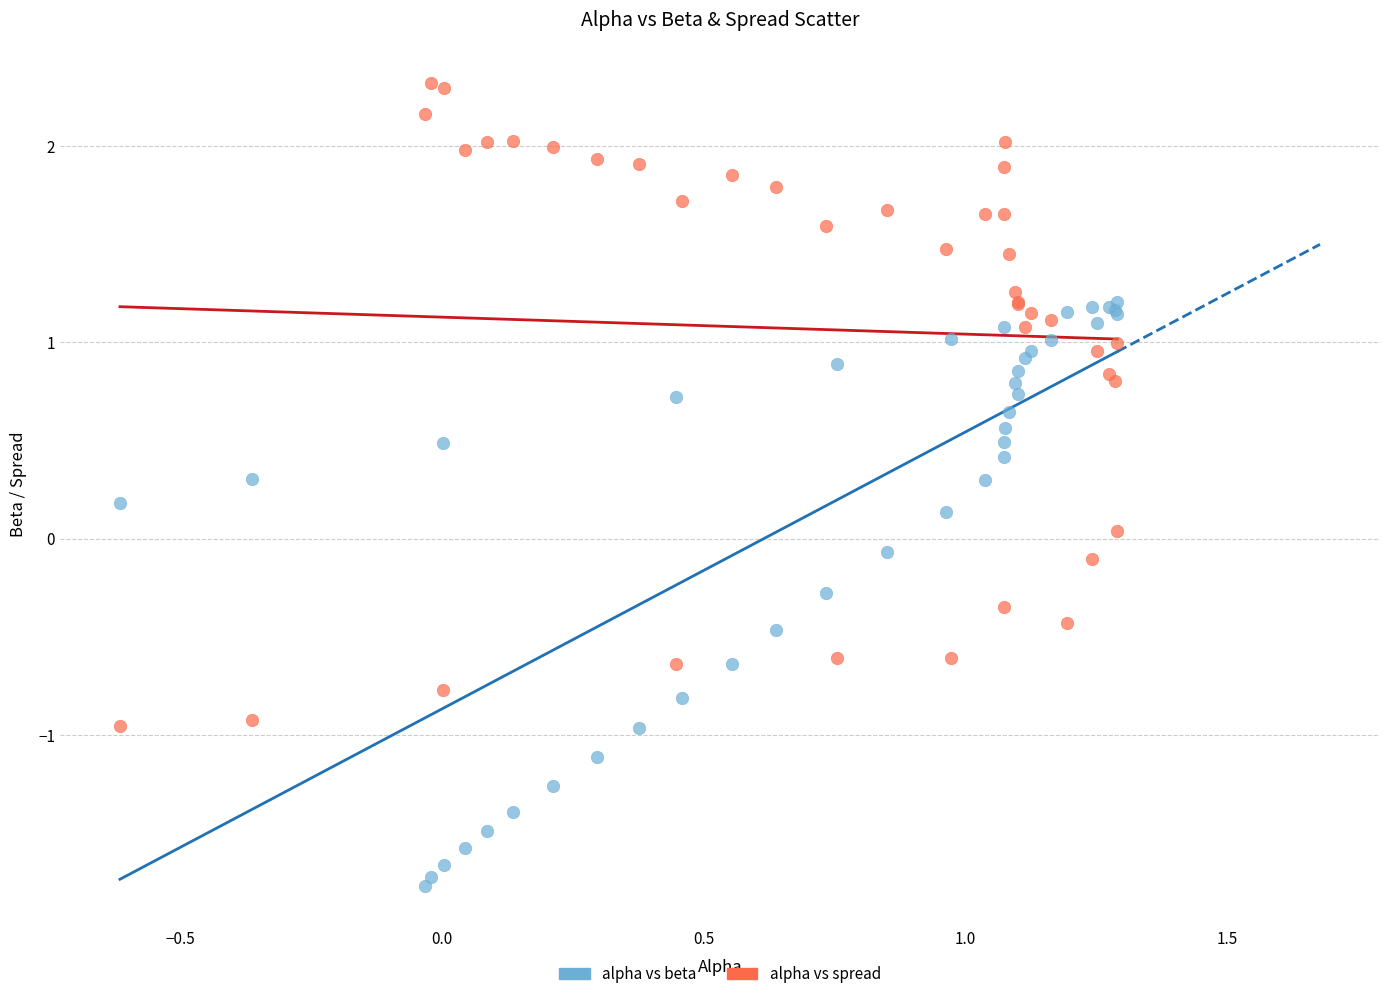

Which series reaches the minimum Y coordinate?

alpha vs beta